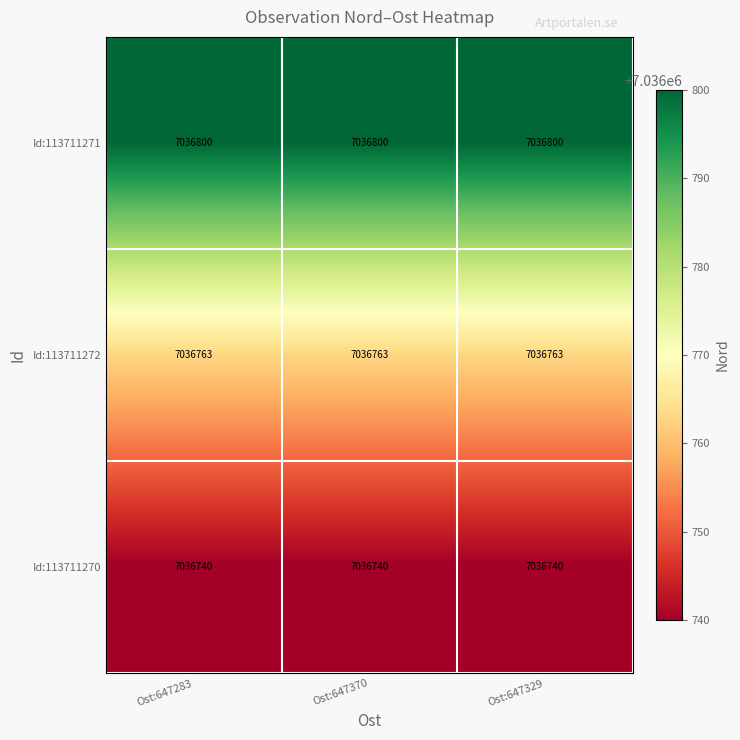

What is the spread (max minus min) of values at Ost:647283?

60